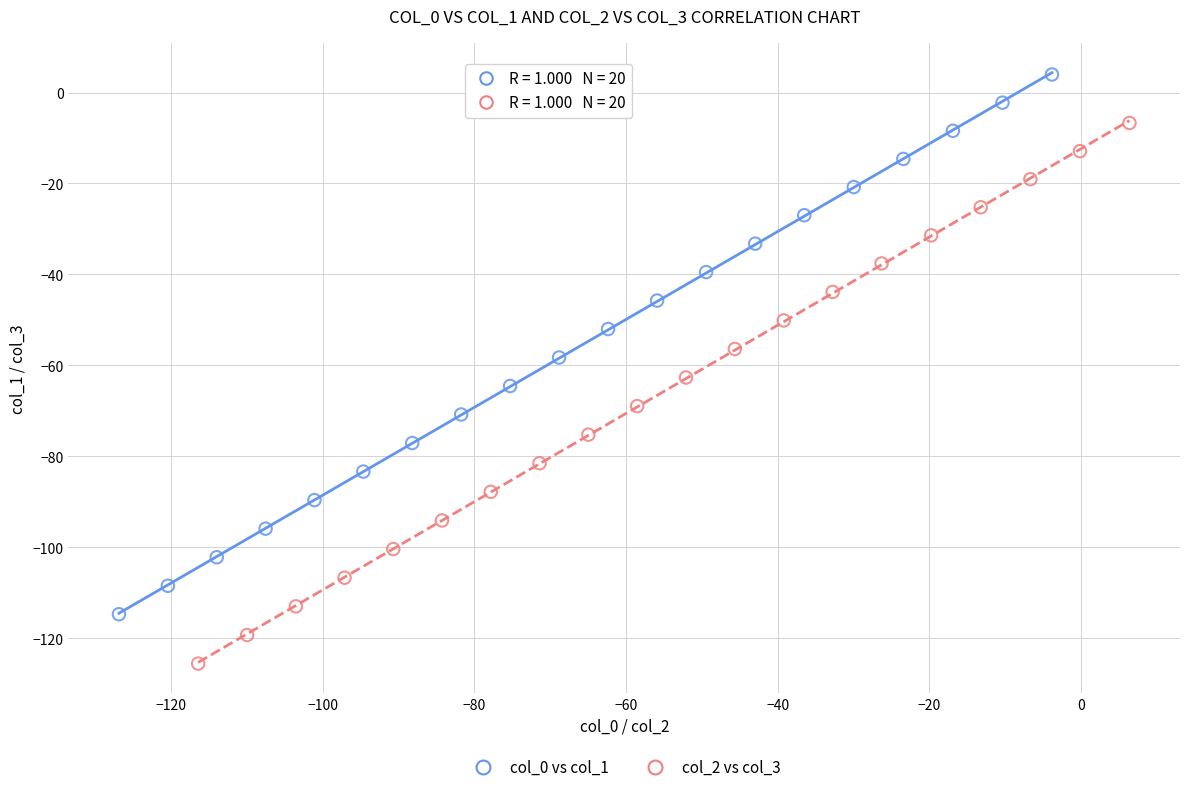

Which series reaches the minimum Y coordinate?

col_2 vs col_3